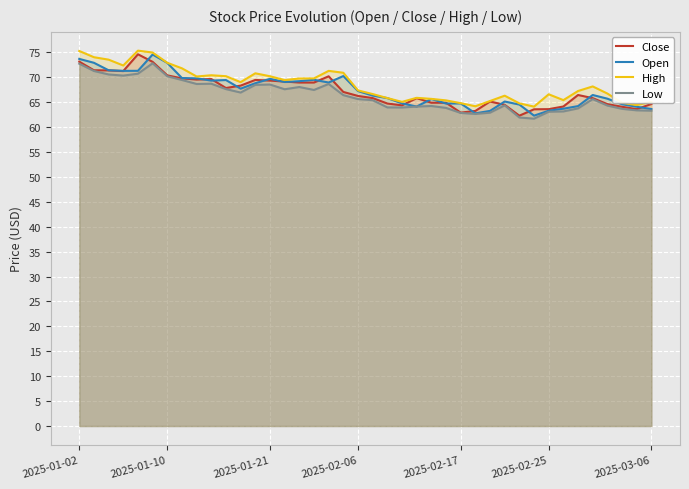

Is it true that High equals 75.2 at 2025-01-02?

True